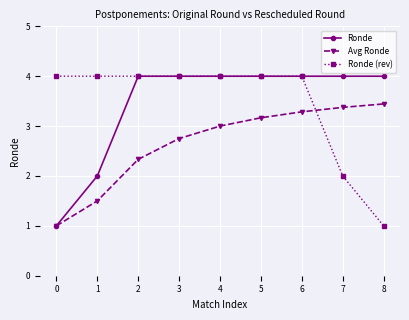

Reading left to right, list all the values displayed in this chart.

Ronde: 1.0	2.0	4.0	4.0	4.0	4.0	4.0	4.0	4.0
Avg Ronde: 1.0	1.5	2.3	2.8	3.0	3.2	3.3	3.4	3.4
Ronde (rev): 4.0	4.0	4.0	4.0	4.0	4.0	4.0	2.0	1.0